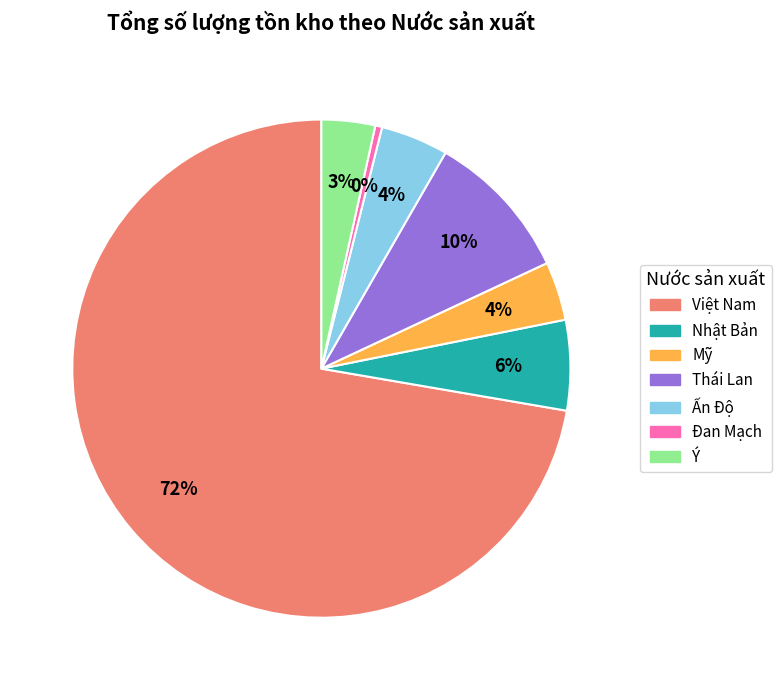

Which has a higher value, Đan Mạch or Việt Nam?

Việt Nam